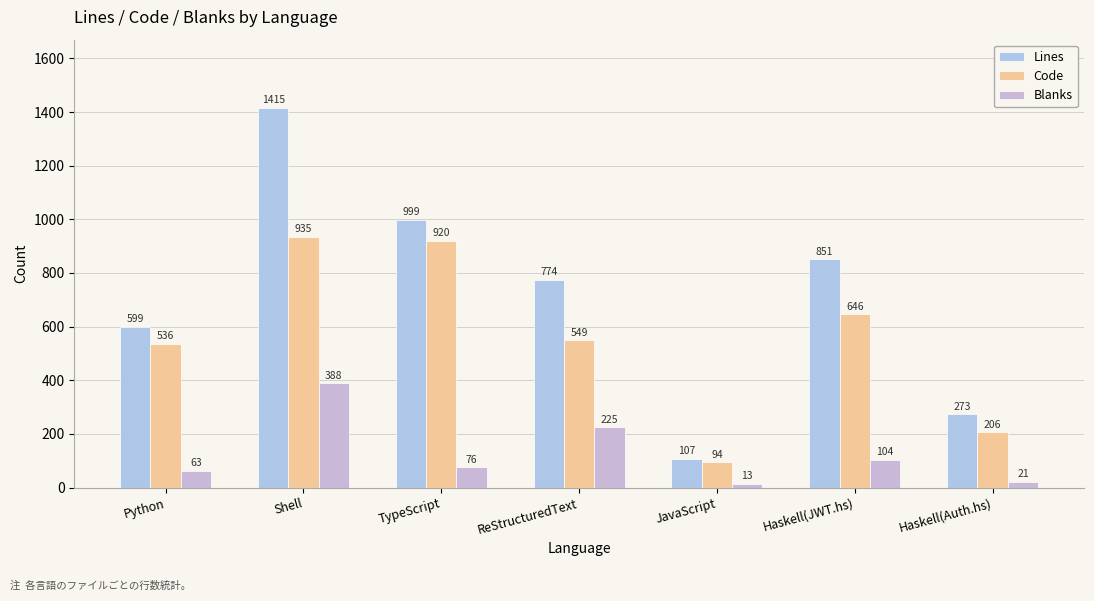

Which label corresponds to the smallest value in the chart?

JavaScript